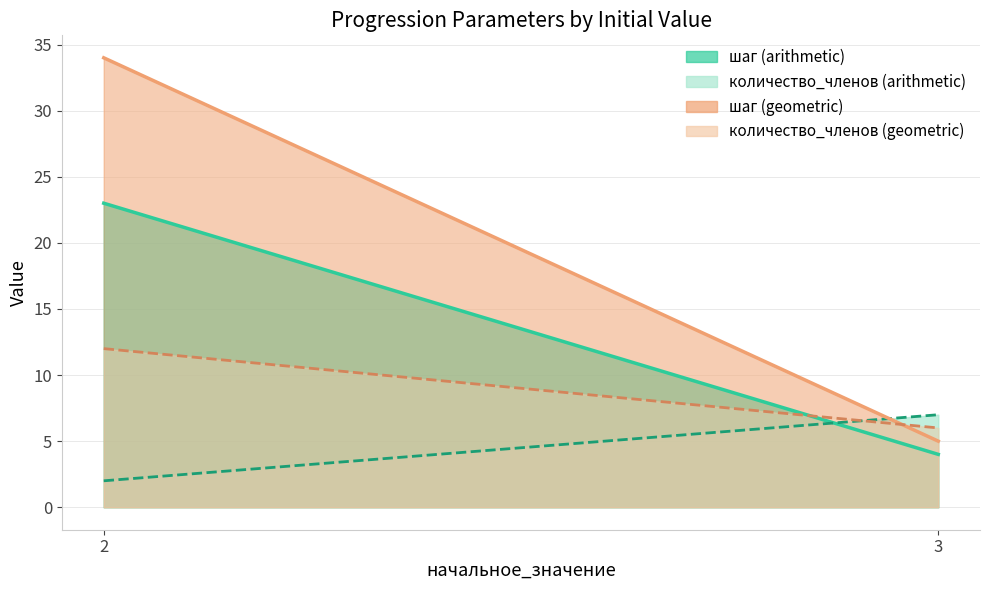

How many categories are shown in the chart?

5